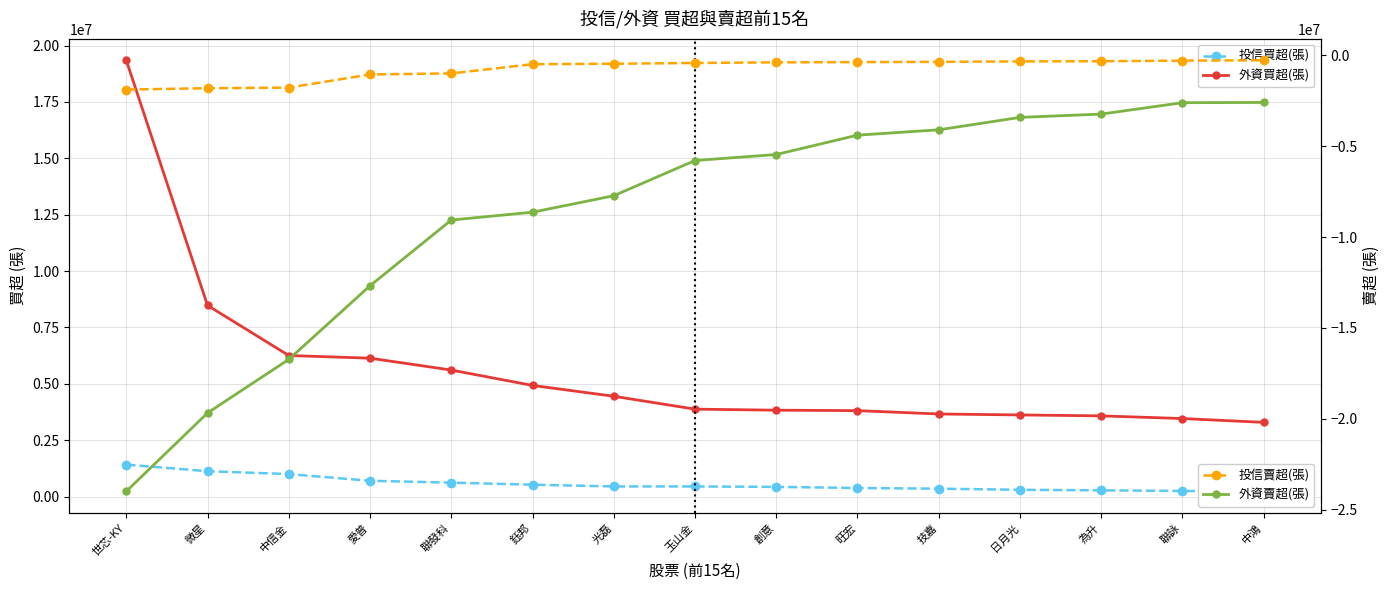

Reading right to left, list all the values displayed in this chart.

投信買超(張): 232000	249000	277000	301000	350000	380000	430000	449000	450000	527000	617000	700000	998000	1125000	1418000
外資買超(張): 3291000	3460375	3578426	3620349	3662902	3811000	3831000	3876815	4448903	4929092	5611137	6137000	6256000	8477394	19349000
投信賣超(張): -263000	-285000	-316000	-326000	-350000	-365000	-378000	-413000	-455000	-480000	-987000	-1045000	-1770000	-1802000	-1878000
外資賣超(張): -2586044	-2599400	-3227036	-3408726	-4093000	-4387000	-5453964	-5782947	-7722508	-8629242	-9061702	-12681016	-16734000	-19684928	-24000000